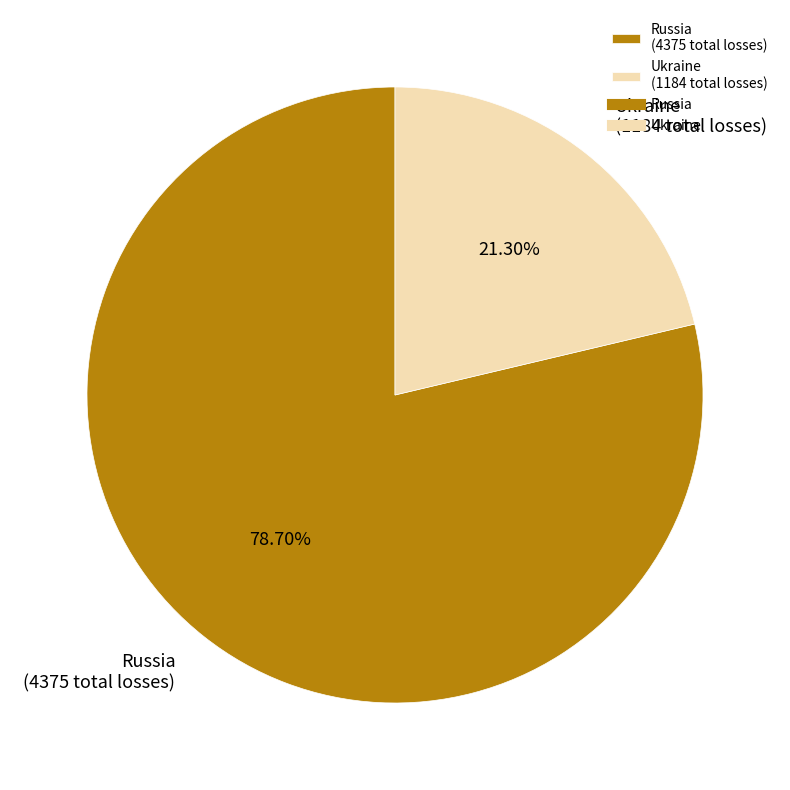

How much of the chart is everything except Russia?

21.3%